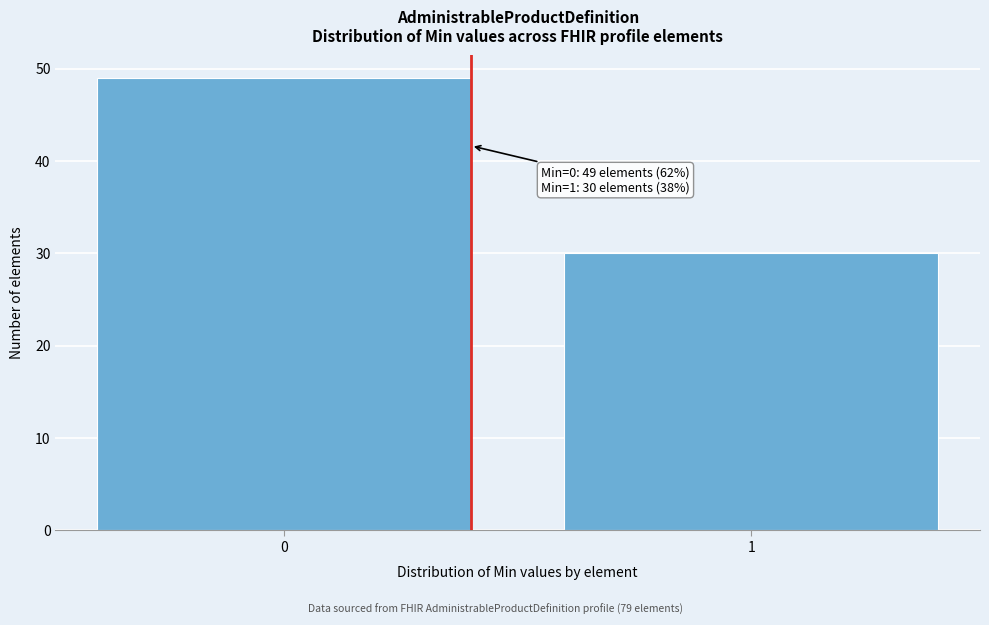

Reading right to left, transcribe all the data shown in this chart.

30	49